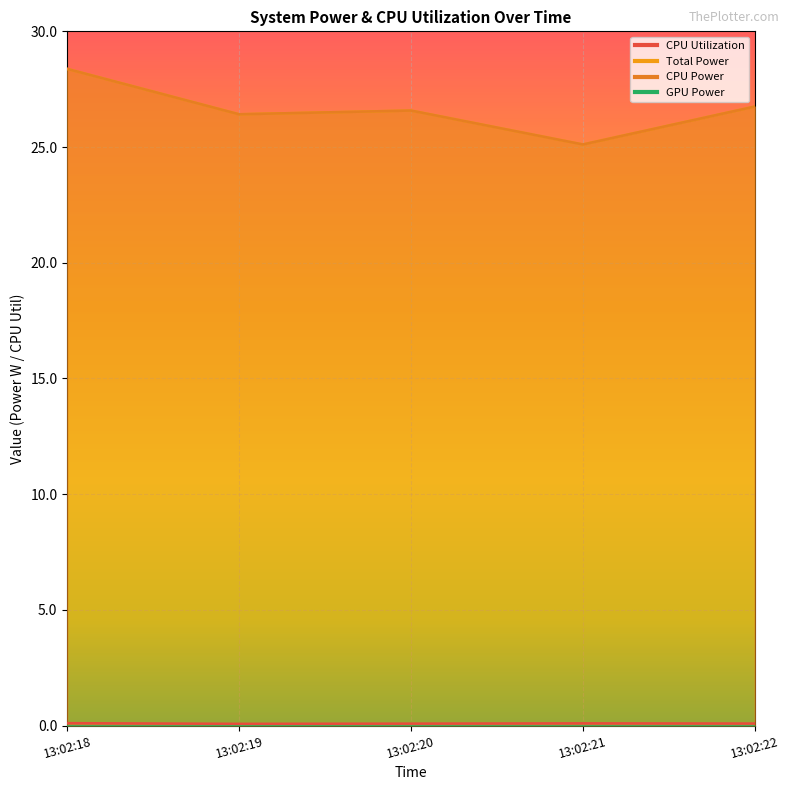

True or false: Total Power and CPU Power intersect in this chart.

False